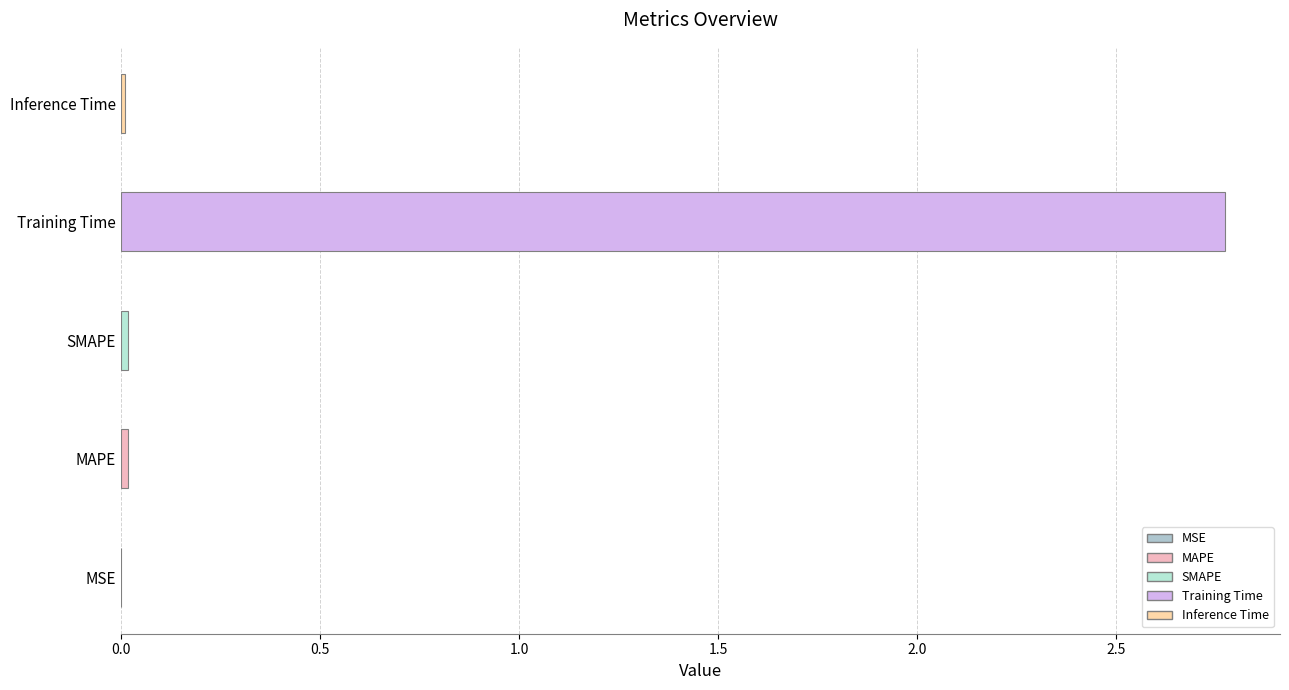

What is the average value?

0.6